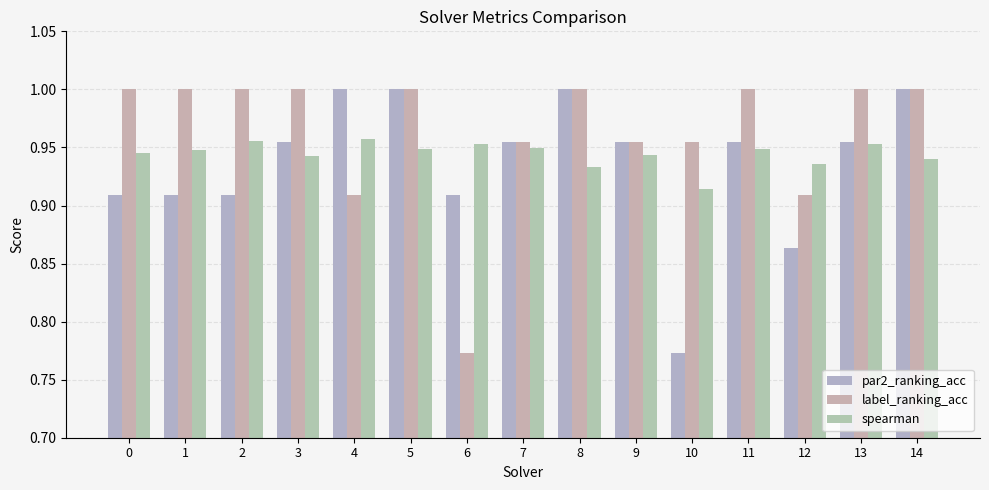

How many values in the label_ranking_acc series are below 1?

6